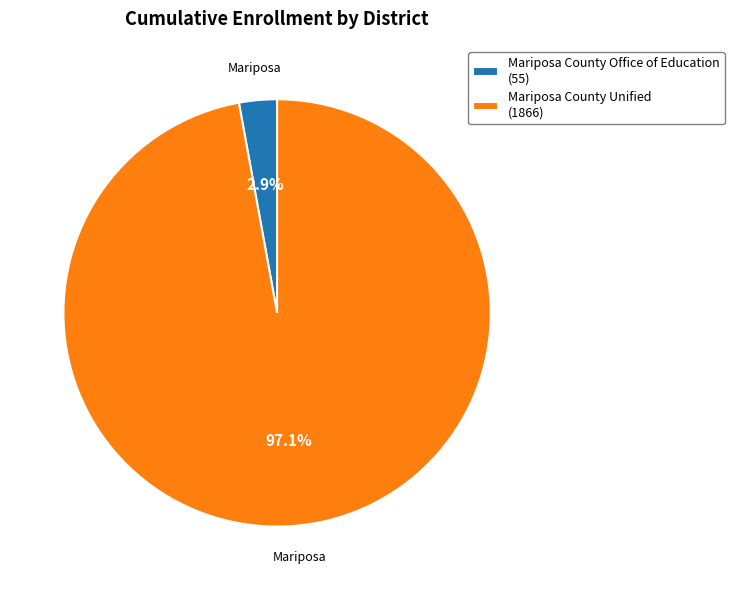

To the nearest percent, what is the combined percentage of Mariposa County Unified and Mariposa County Office of Education?

100%